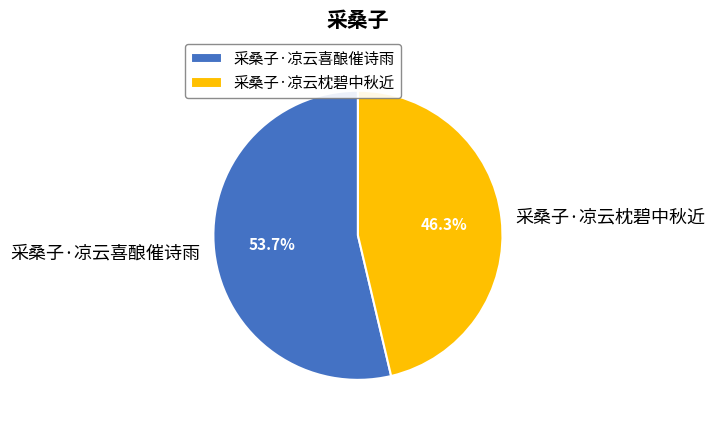

To the nearest percent, what is the difference between the largest and smallest slice percentages?

7%